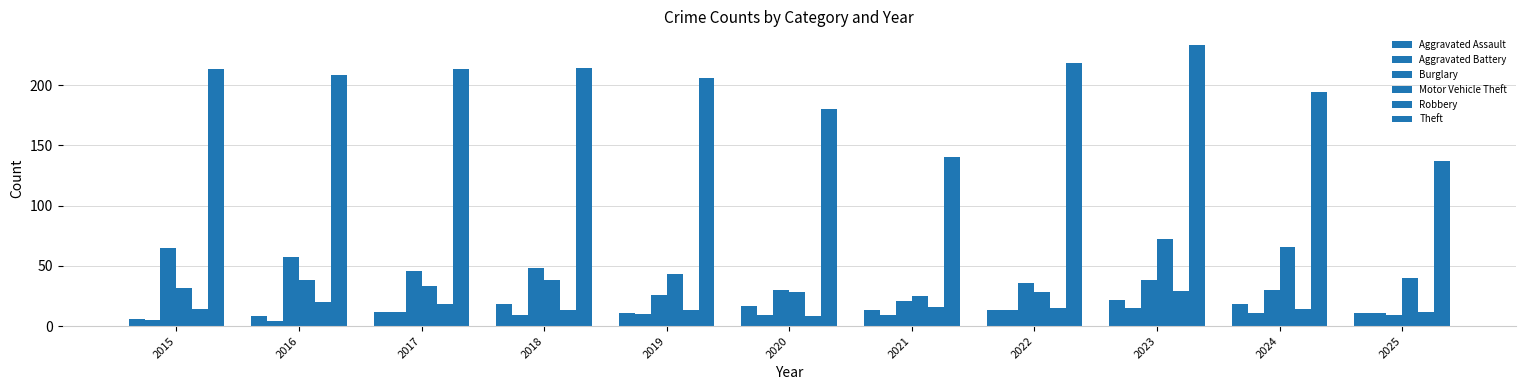

Reading left to right, extract all data points from this chart.

Aggravated Assault: 6	8	12	18	11	17	13	13	22	18	11
Aggravated Battery: 5	4	12	9	10	9	9	13	15	11	11
Burglary: 65	57	46	48	26	30	21	36	38	30	9
Motor Vehicle Theft: 32	38	33	38	43	28	25	28	72	66	40
Robbery: 14	20	18	13	13	8	16	15	29	14	12
Theft: 213	208	213	214	206	180	140	218	233	194	137